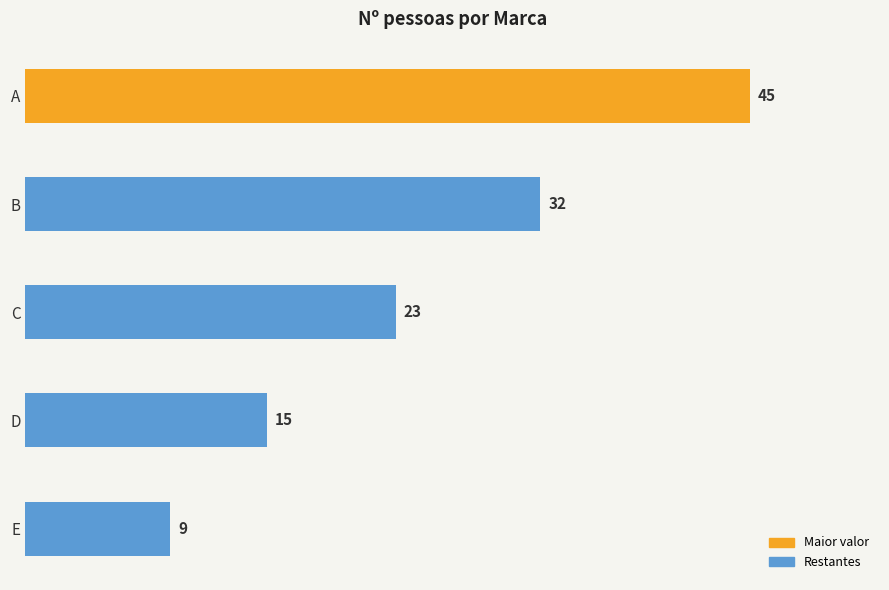

Rank the categories by value from lowest to highest.

E, D, C, B, A